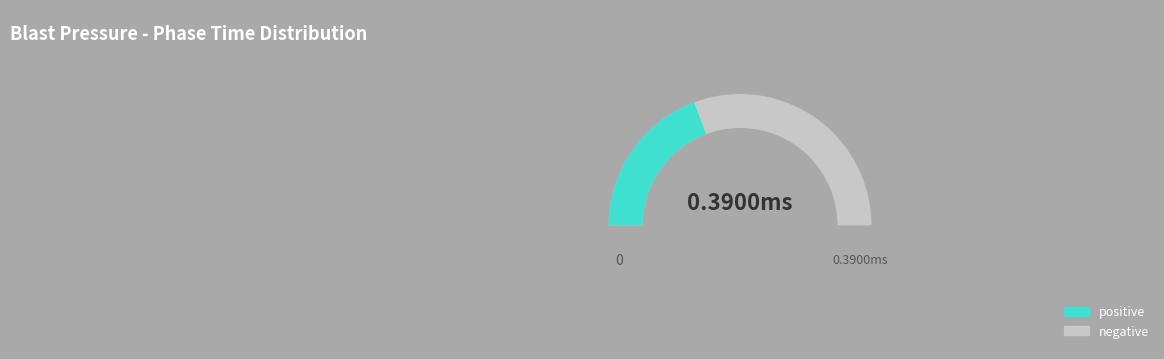

Which slice represents more than half of the pie?

negative